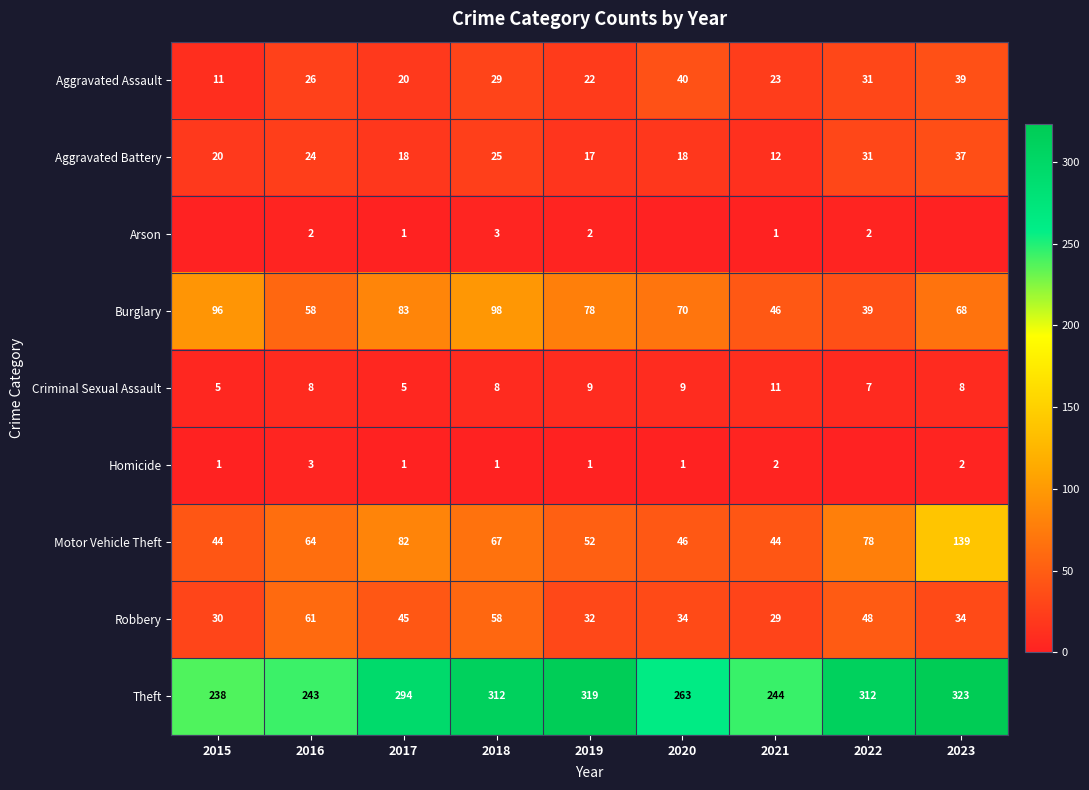

How many data points does each series have?

9